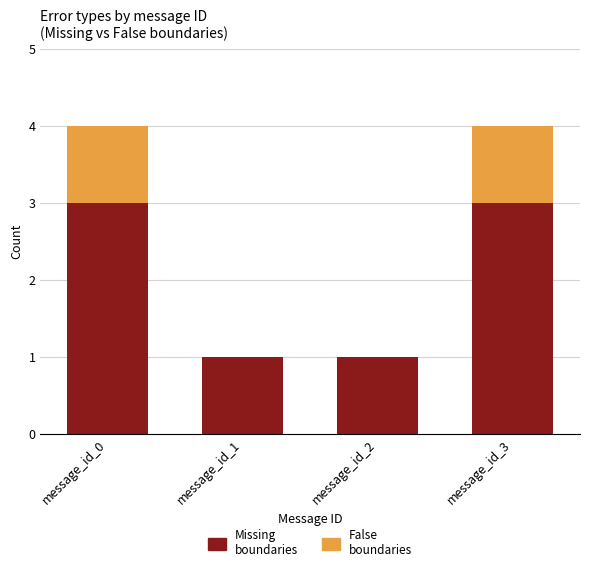

Reading right to left, what are the values for Missing?

message_id_3=3	message_id_2=1	message_id_1=1	message_id_0=3